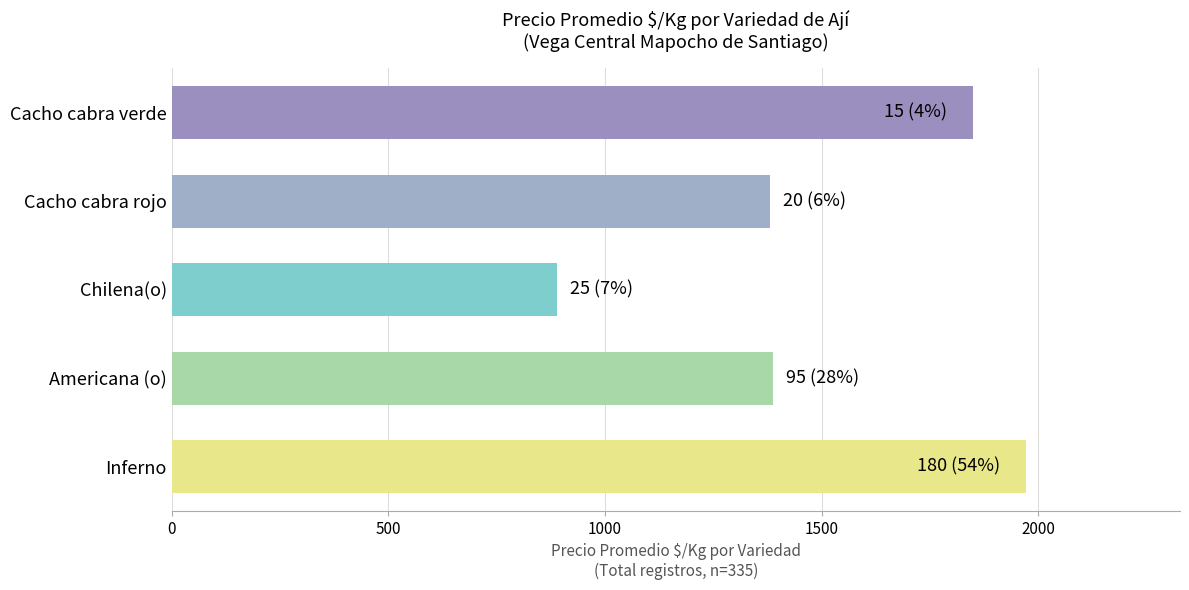

Does the chart contain stacked bars?

No